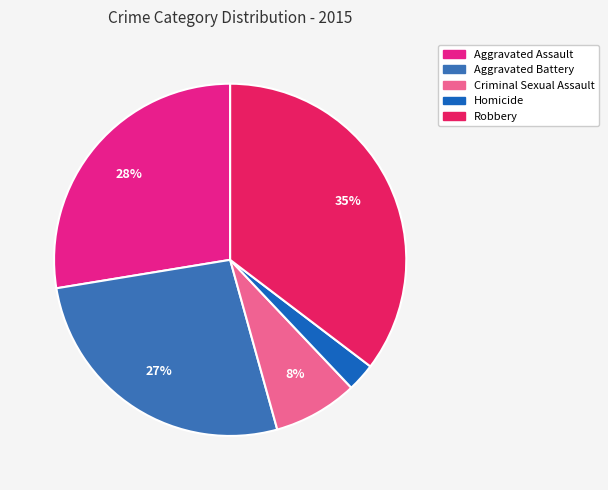

Does Homicide account for over 50% of the chart?

No